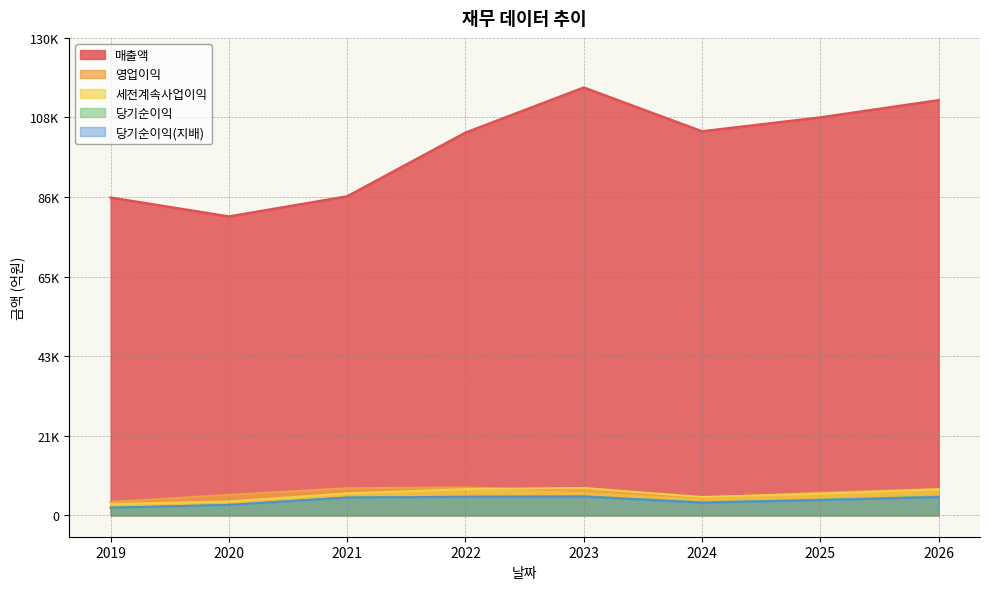

How many data points does each series have?

8